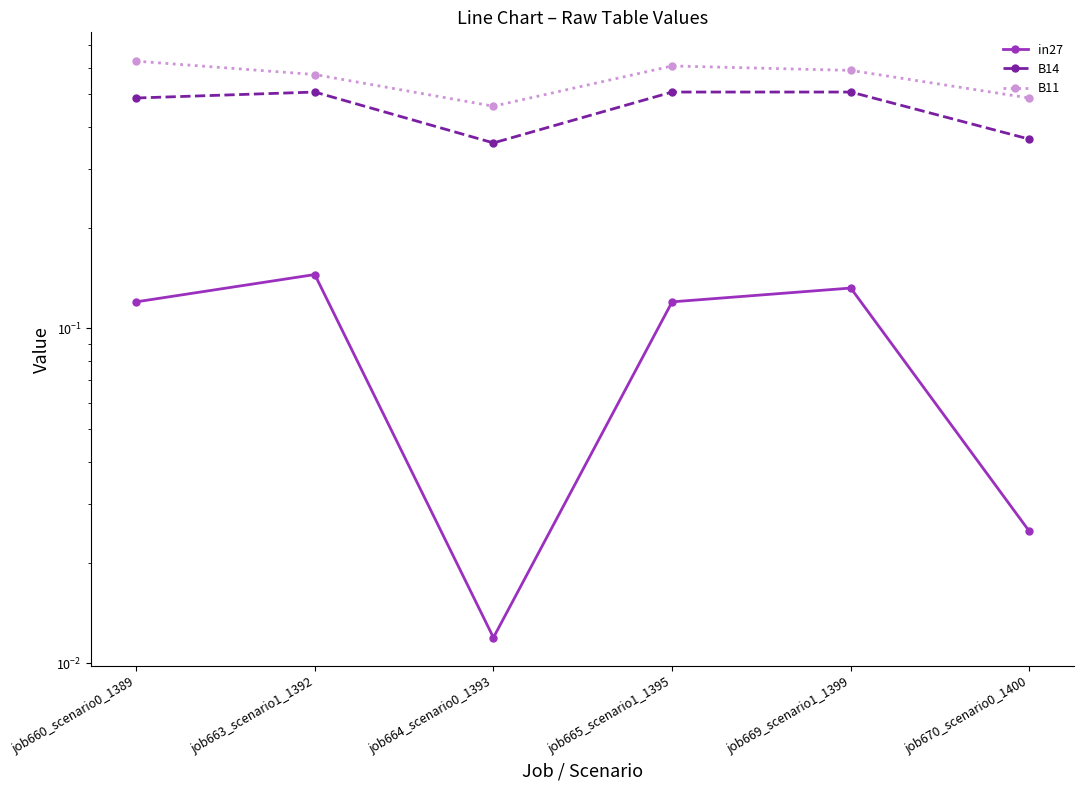

Between job669_scenario1_1399 and job670_scenario0_1400, which series saw the biggest shift?

B14